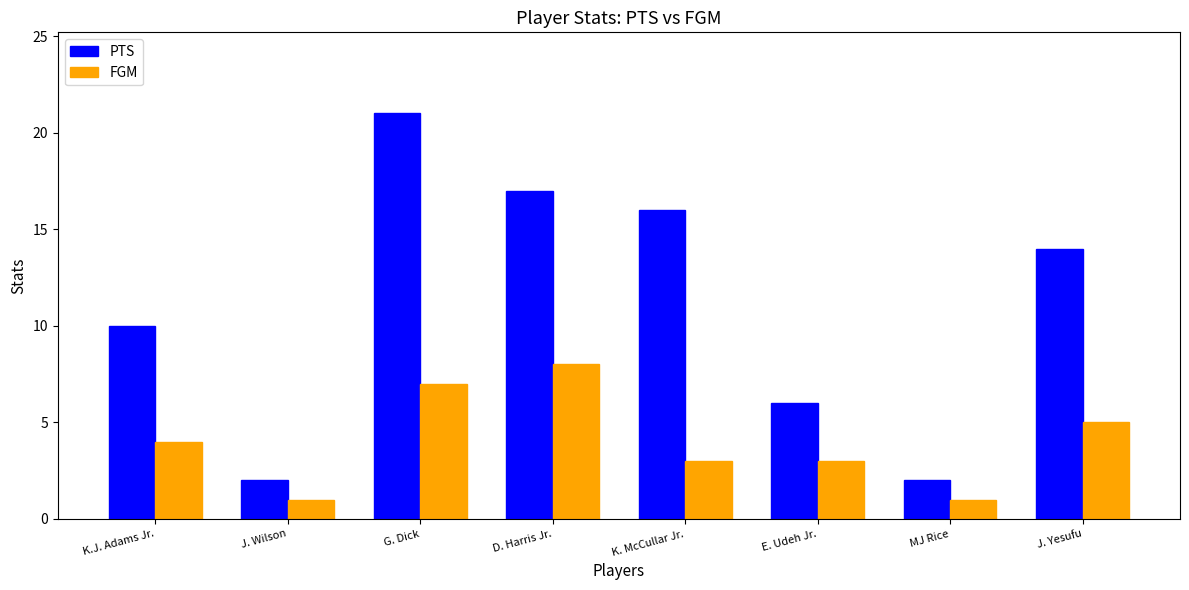

What are all the series names shown in the legend?

PTS, FGM